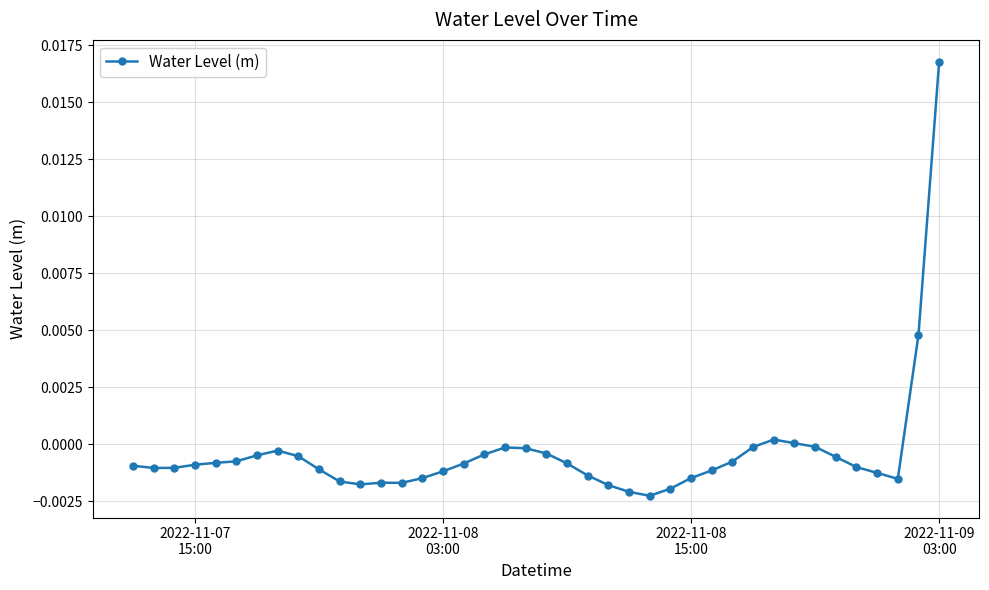

Which label corresponds to the largest value in the chart?

2022-11-09
03:00